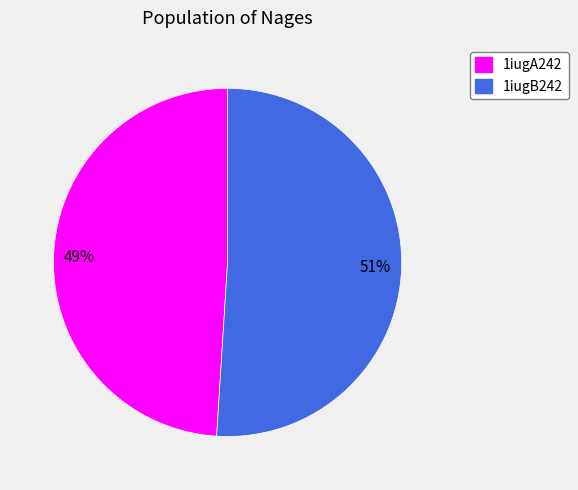

The 1iugA242 slice represents 49% of the pie. True or false?

True